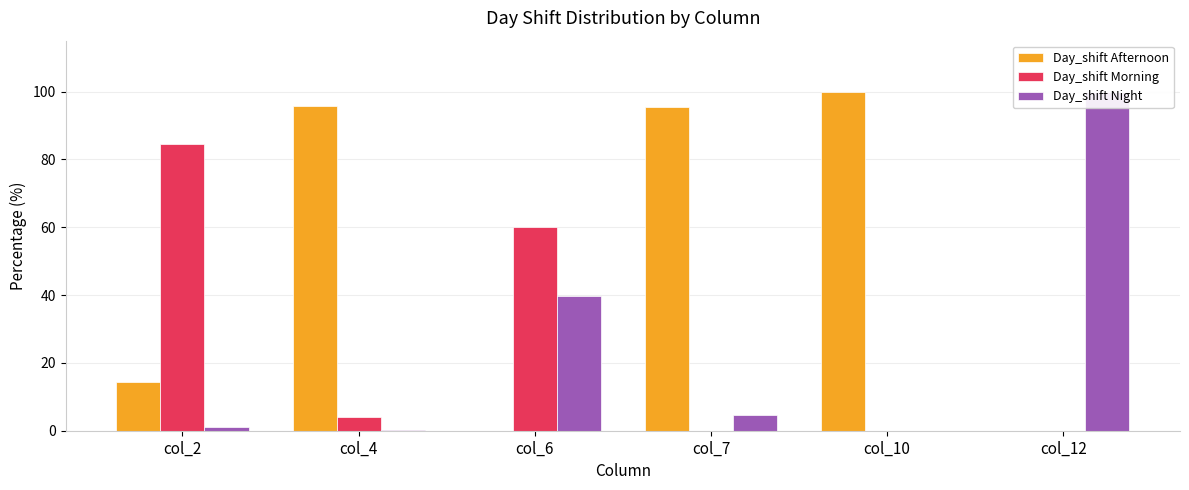

At which label does Day_shift Morning reach its minimum?

col_7